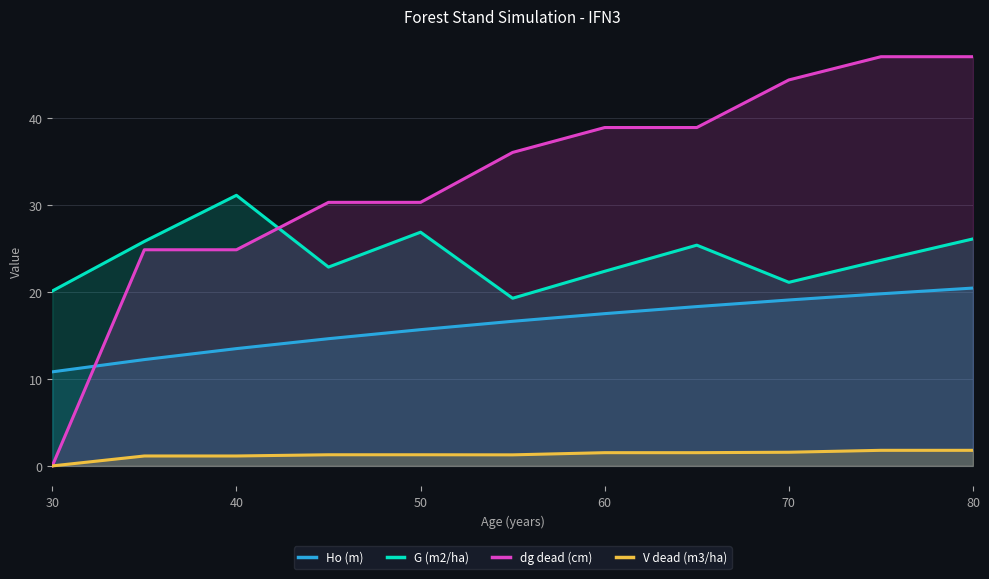

What is the highest value of the G (m2/ha) series?

31.1